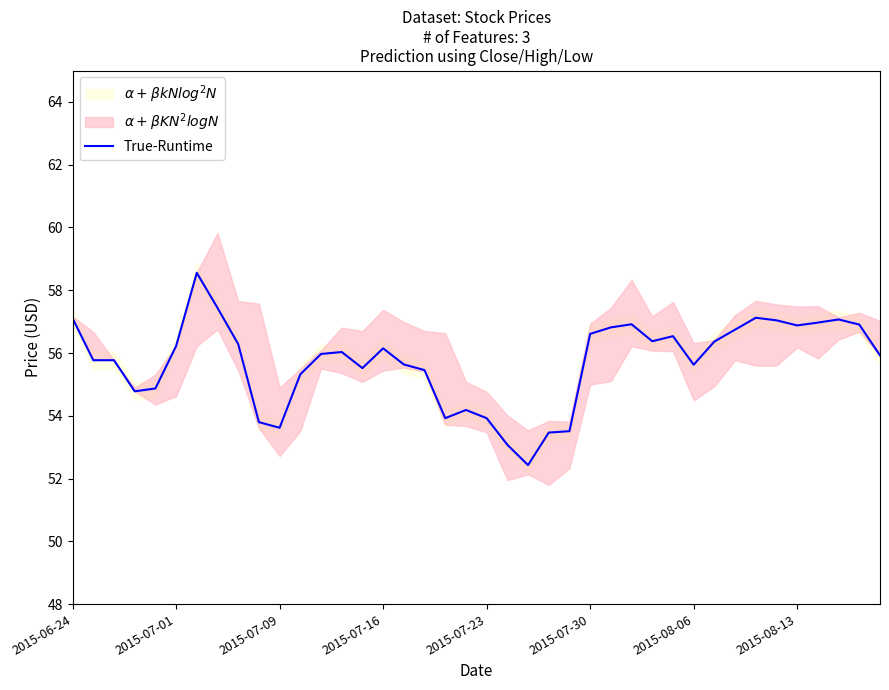

True or false: True-Runtime has a value of 56.2 at 2015-07-01.

True